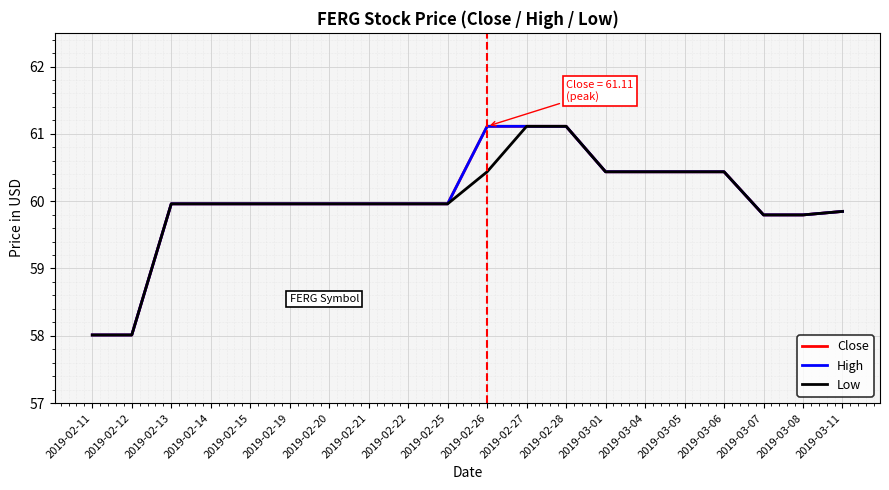

Does the chart have visible grid lines?

Yes